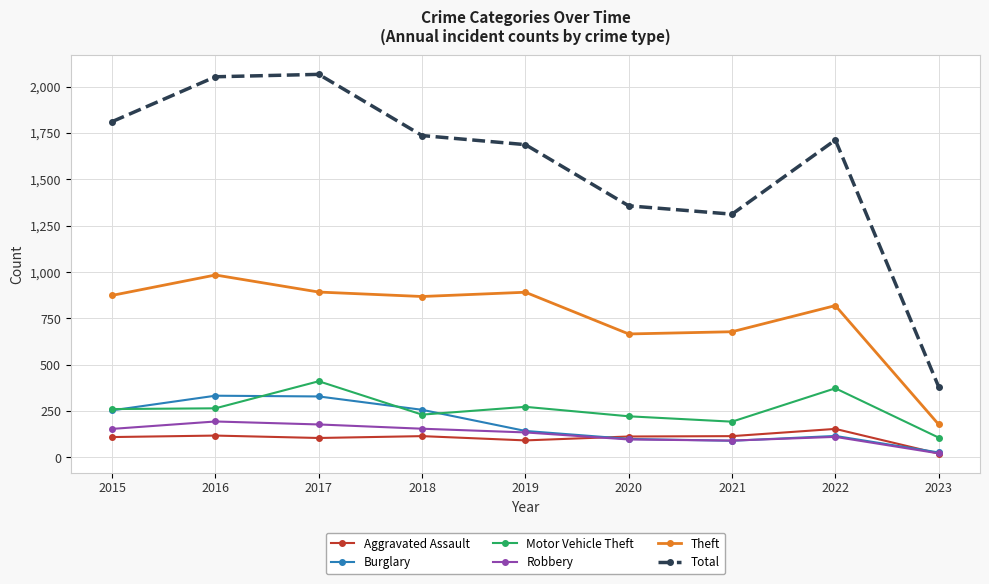

Which series has the largest total across all categories?

Total